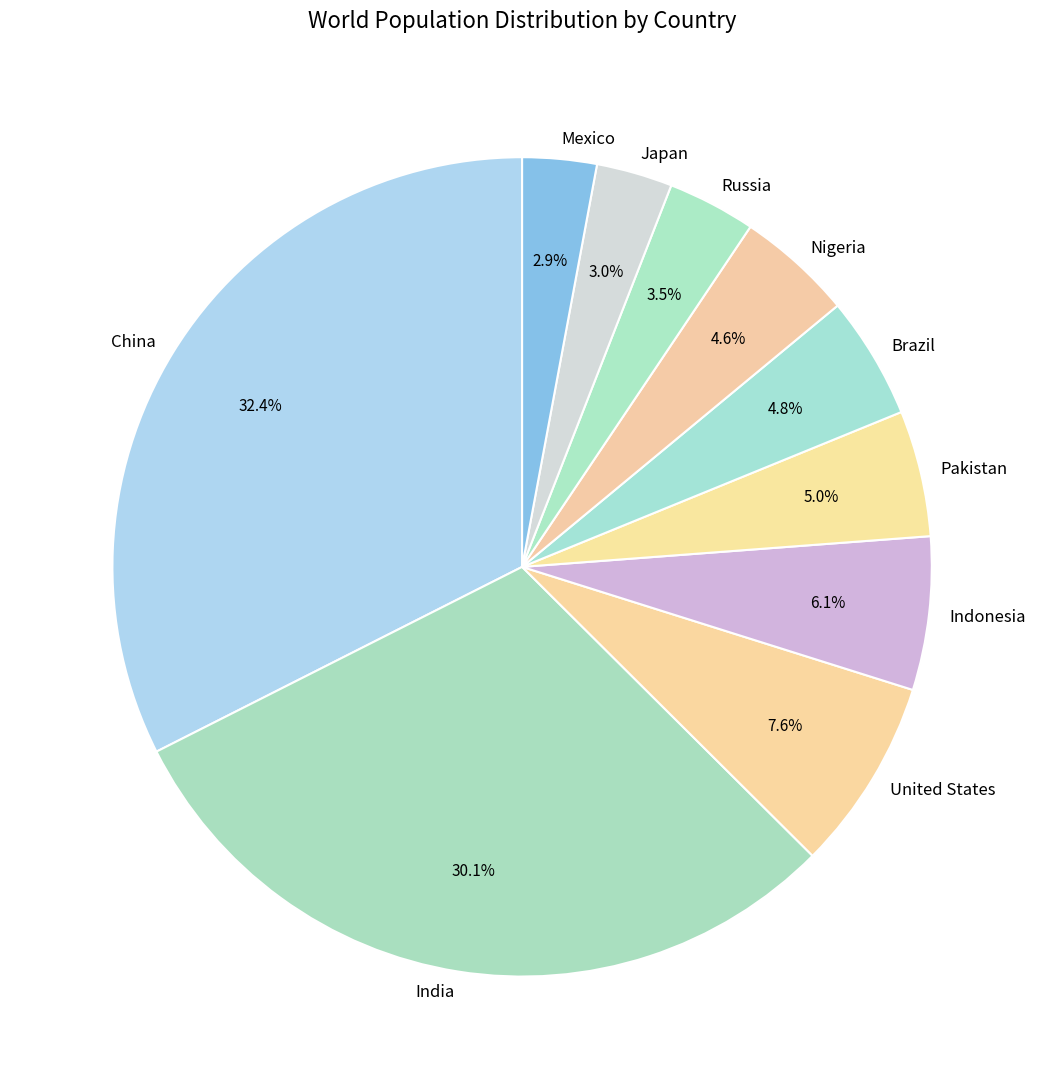

Does any single category account for the majority?

No